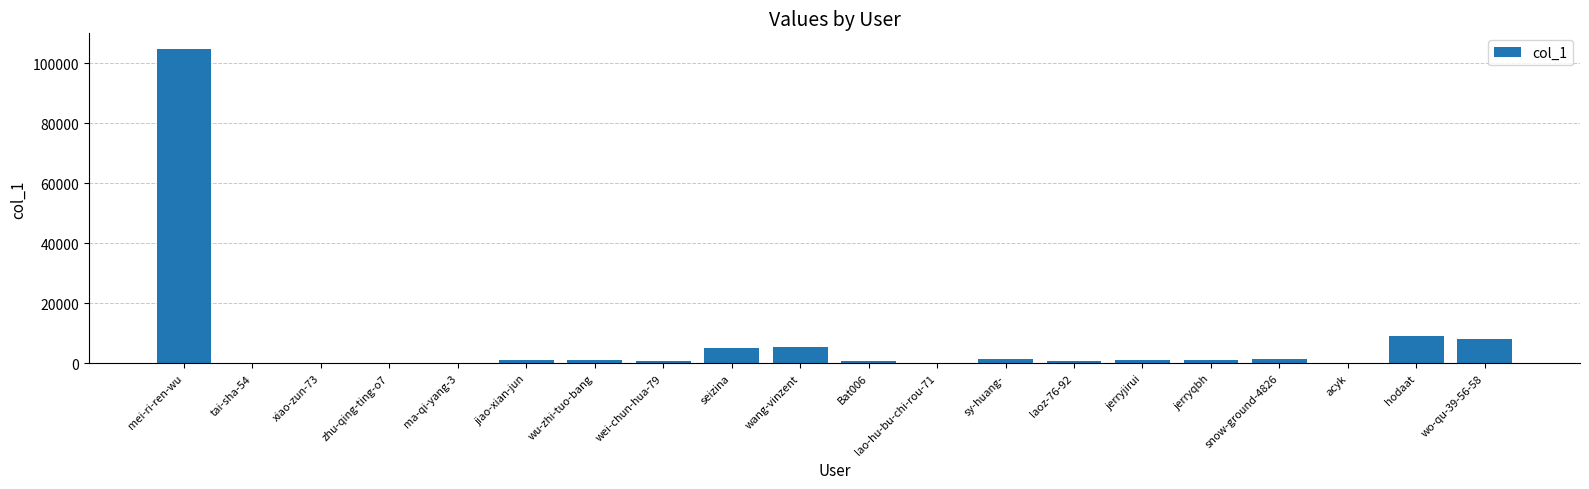

What is the maximum value shown in the chart?

104733